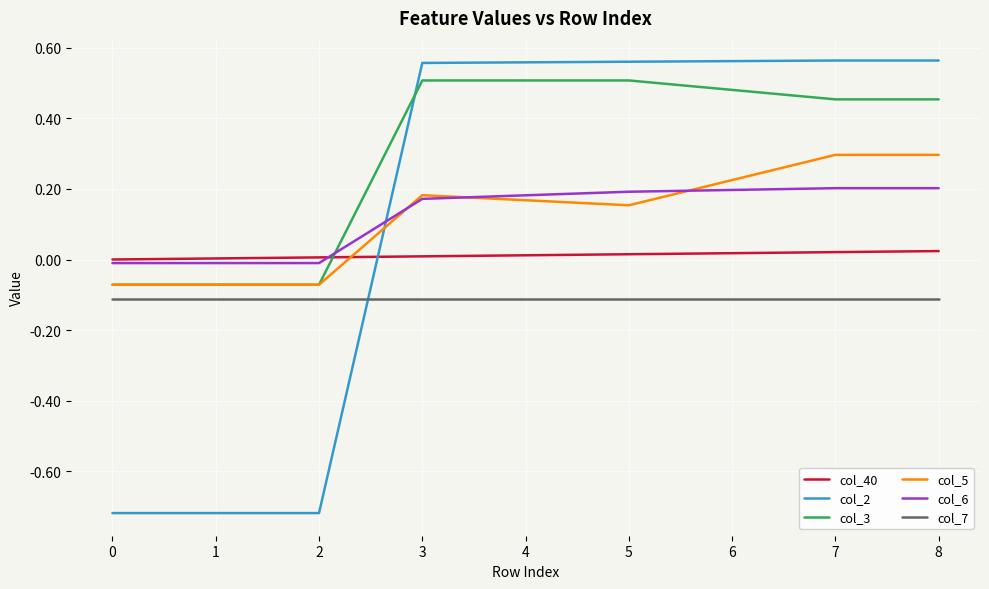

True or false: col_3 has a value of 0.5 at 4.

True